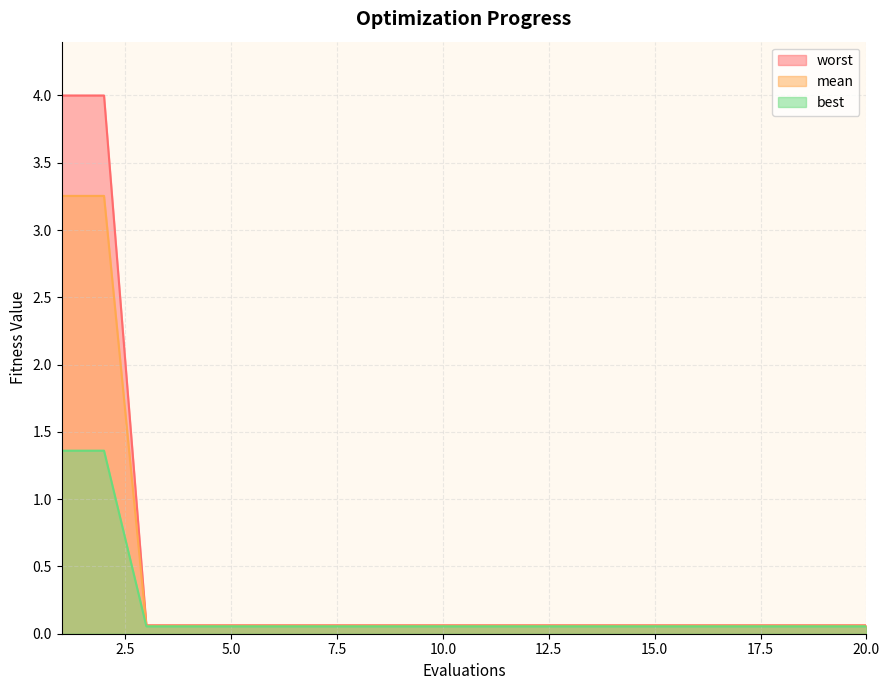

Is the value of mean at 4 greater than the value of best at 17?

No